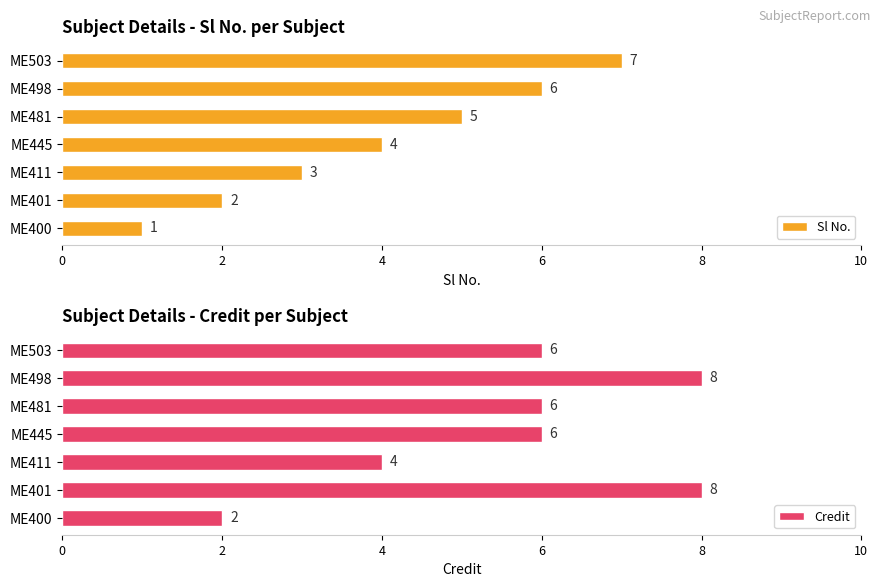

What is the highest value of the Credit series?

8